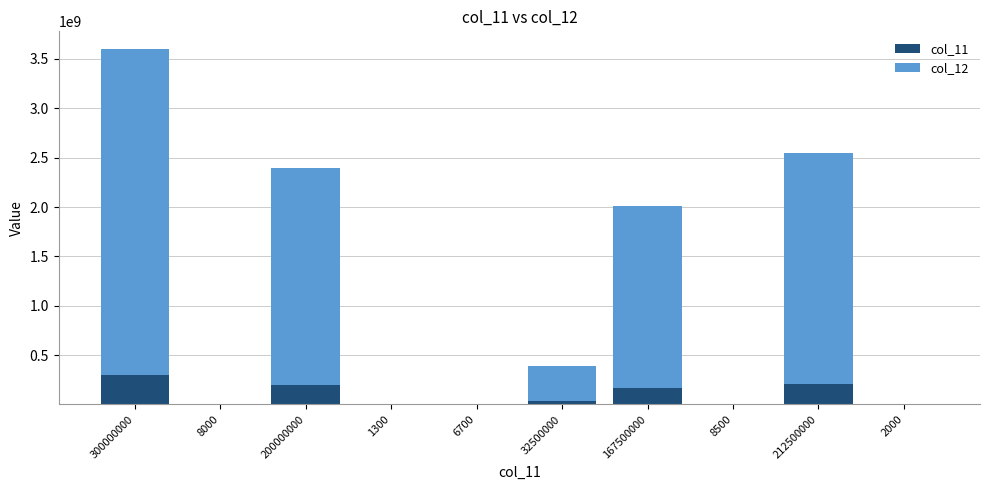

At which label does col_11 first exceed 32500000?

300000000